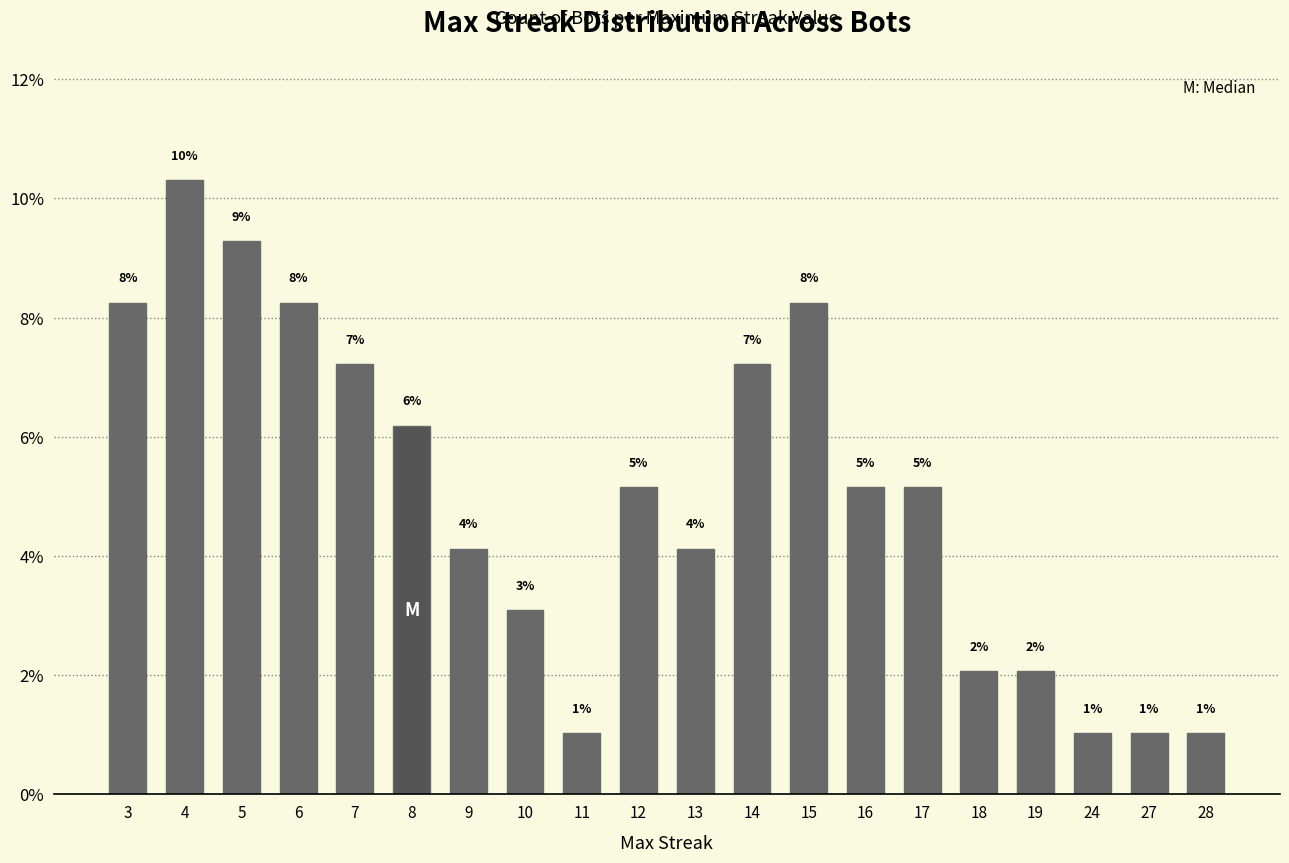

Reading right to left, transcribe all the data shown in this chart.

1.0	1.0	1.0	2.1	2.1	5.2	5.2	8.2	7.2	4.1	5.2	1.0	3.1	4.1	6.2	7.2	8.2	9.3	10.3	8.2